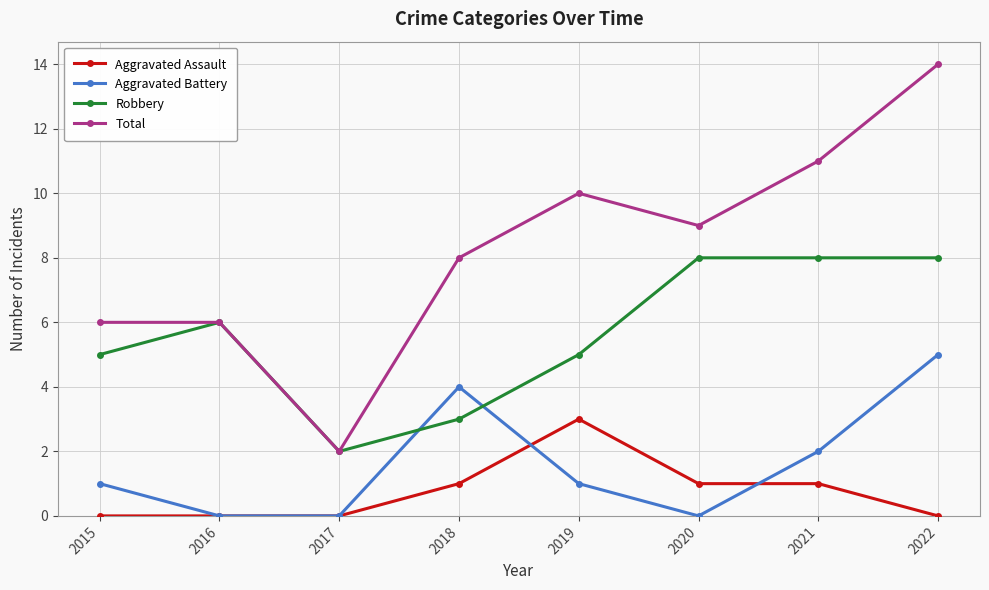

Count the number of data series in this chart.

4